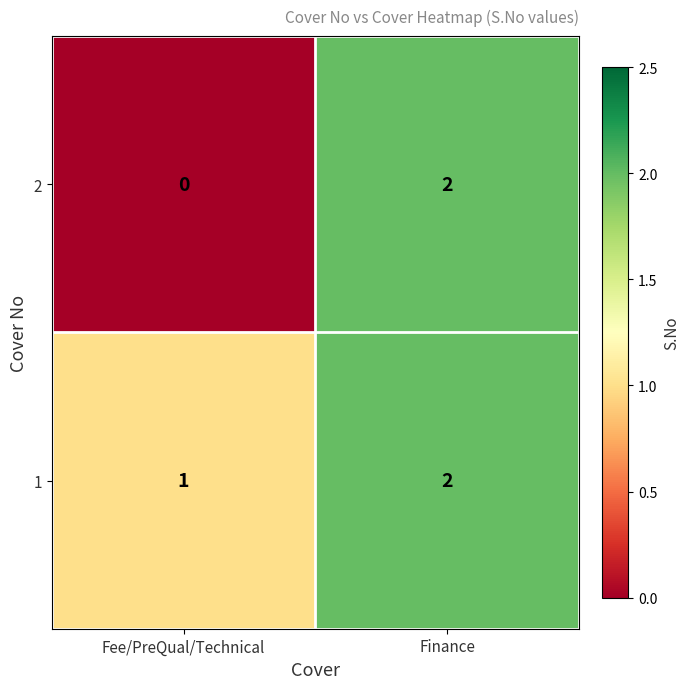

Reading left to right, what are all the values shown in this chart?

2: 0	2
1: 1	2